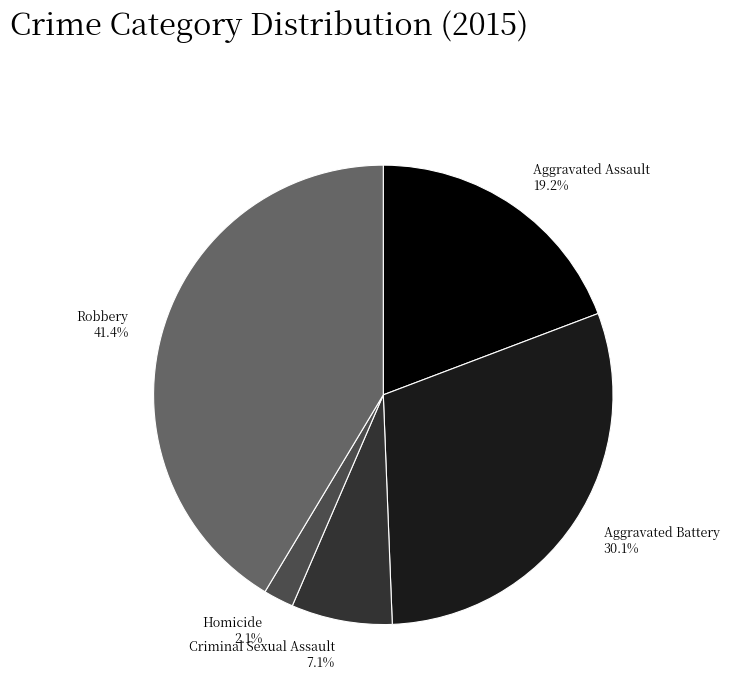

To the nearest percent, what percentage of the pie is Aggravated Battery?

30%